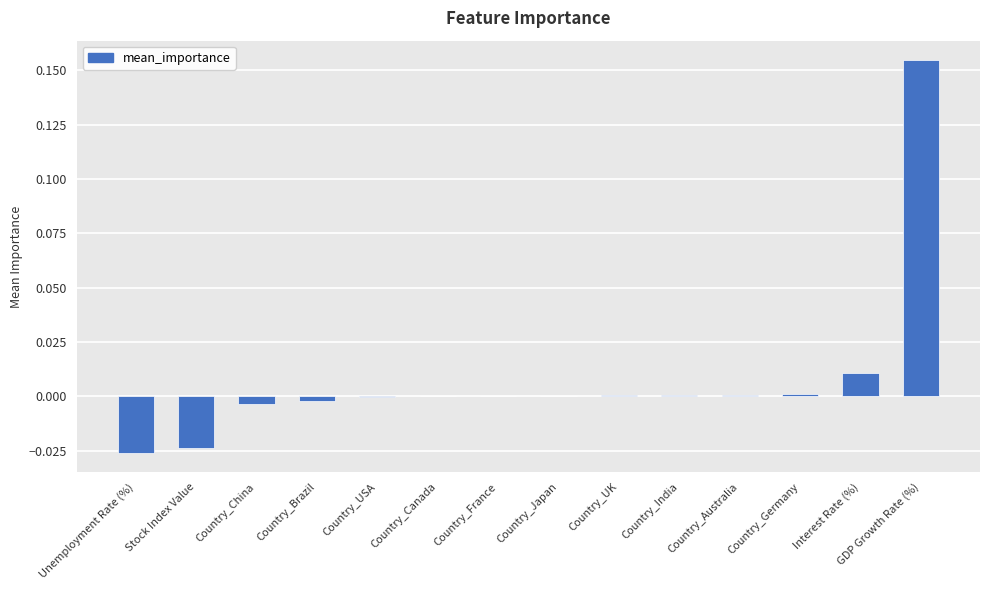

What is the change in value from Country_Japan to GDP Growth Rate (%)?

+0.2